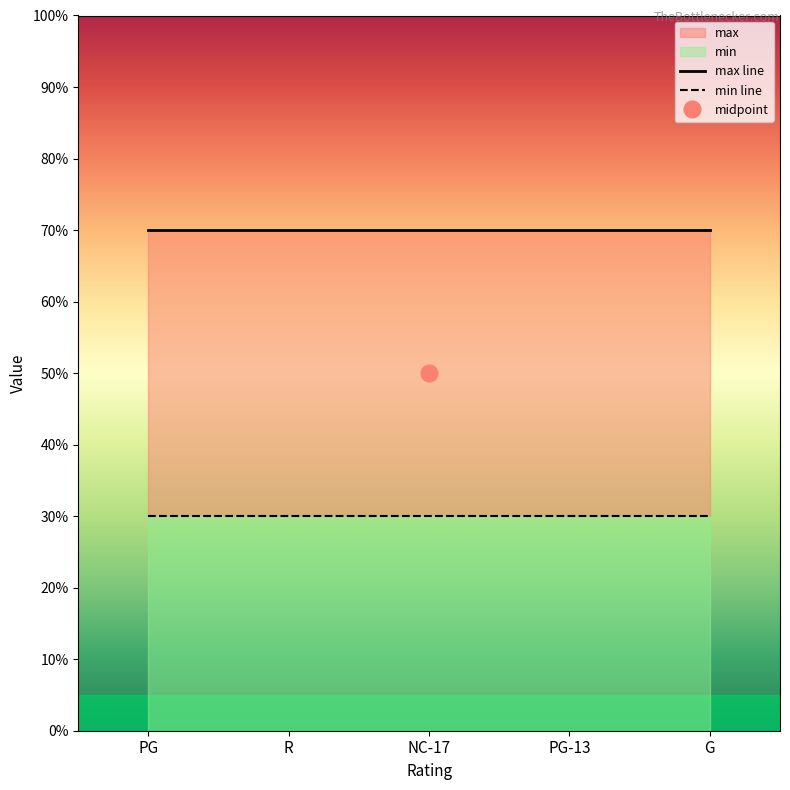

At which label does min line reach its minimum?

PG